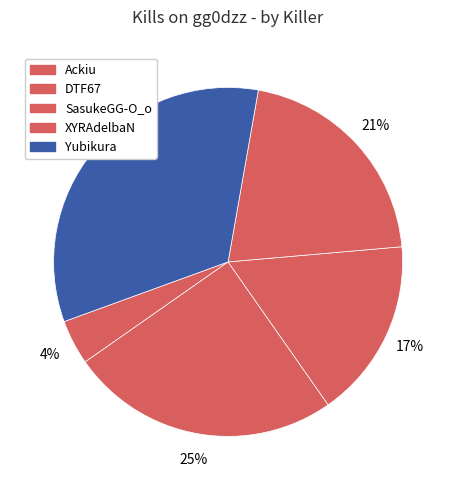

How many segments does this pie chart have?

5